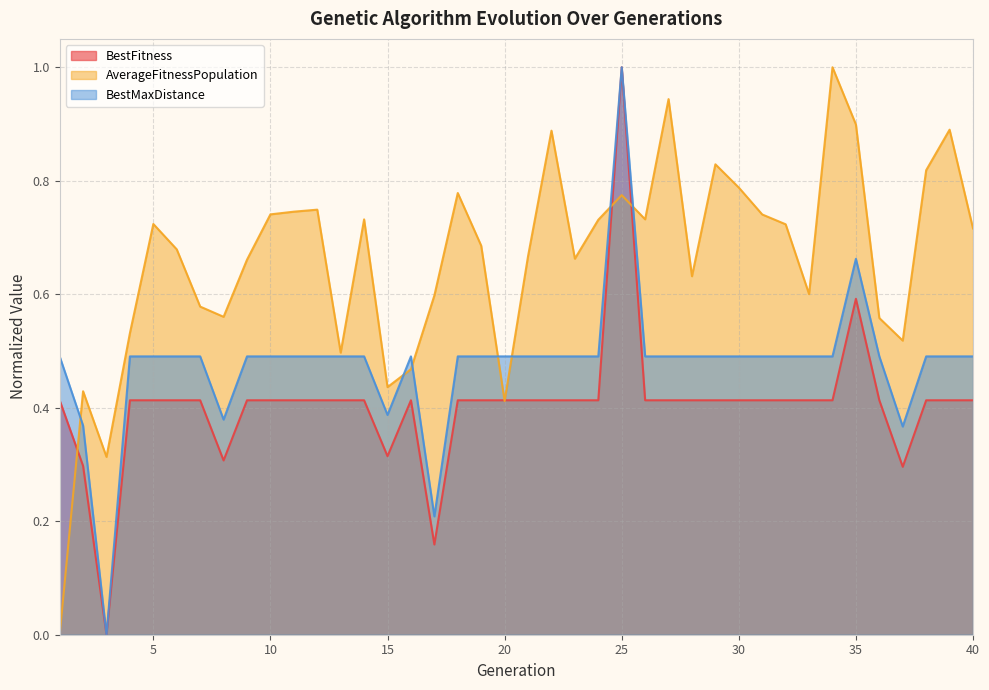

What is the greatest value displayed?

1.0